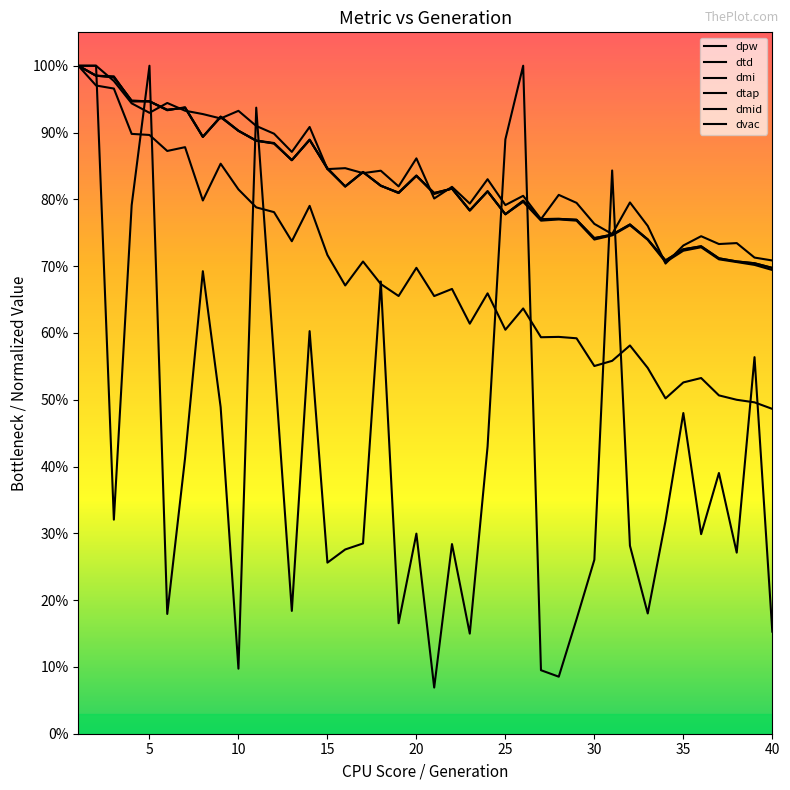

Reading left to right, what are all the values shown in this chart?

dpw: 1.0	1.0	1.0	0.9	0.9	0.9	0.9	0.9	0.9	0.9	0.9	0.9	0.9	0.9	0.8	0.8	0.8	0.8	0.8	0.8	0.8	0.8	0.8	0.8	0.8	0.8	0.8	0.8	0.8	0.7	0.7	0.8	0.7	0.7	0.7	0.7	0.7	0.7	0.7	0.7
dtd: 1.0	1.0	1.0	0.9	0.9	0.9	0.9	0.9	0.9	0.9	0.9	0.9	0.9	0.9	0.8	0.8	0.8	0.8	0.8	0.8	0.8	0.8	0.8	0.8	0.8	0.8	0.8	0.8	0.8	0.7	0.7	0.8	0.7	0.7	0.7	0.7	0.7	0.7	0.7	0.7
dmi: 1.0	1.0	1.0	0.9	0.9	0.9	0.9	0.8	0.9	0.8	0.8	0.8	0.7	0.8	0.7	0.7	0.7	0.7	0.7	0.7	0.7	0.7	0.6	0.7	0.6	0.6	0.6	0.6	0.6	0.6	0.6	0.6	0.5	0.5	0.5	0.5	0.5	0.5	0.5	0.5
dtap: 1.0	1.0	1.0	0.9	0.9	0.9	0.9	0.9	0.9	0.9	0.9	0.9	0.9	0.9	0.8	0.8	0.8	0.8	0.8	0.8	0.8	0.8	0.8	0.8	0.8	0.8	0.8	0.8	0.8	0.7	0.7	0.8	0.7	0.7	0.7	0.7	0.7	0.7	0.7	0.7
dmid: 1.0	1.0	1.0	0.9	0.9	0.9	0.9	0.9	0.9	0.9	0.9	0.9	0.9	0.9	0.8	0.8	0.8	0.8	0.8	0.9	0.8	0.8	0.8	0.8	0.8	0.8	0.8	0.8	0.8	0.8	0.7	0.8	0.8	0.7	0.7	0.7	0.7	0.7	0.7	0.7
dvac: 1.0	1.0	0.3	0.8	1.0	0.2	0.4	0.7	0.5	0.1	0.9	0.6	0.2	0.6	0.3	0.3	0.3	0.7	0.2	0.3	0.1	0.3	0.1	0.4	0.9	1.0	0.1	0.1	0.2	0.3	0.8	0.3	0.2	0.3	0.5	0.3	0.4	0.3	0.6	0.2